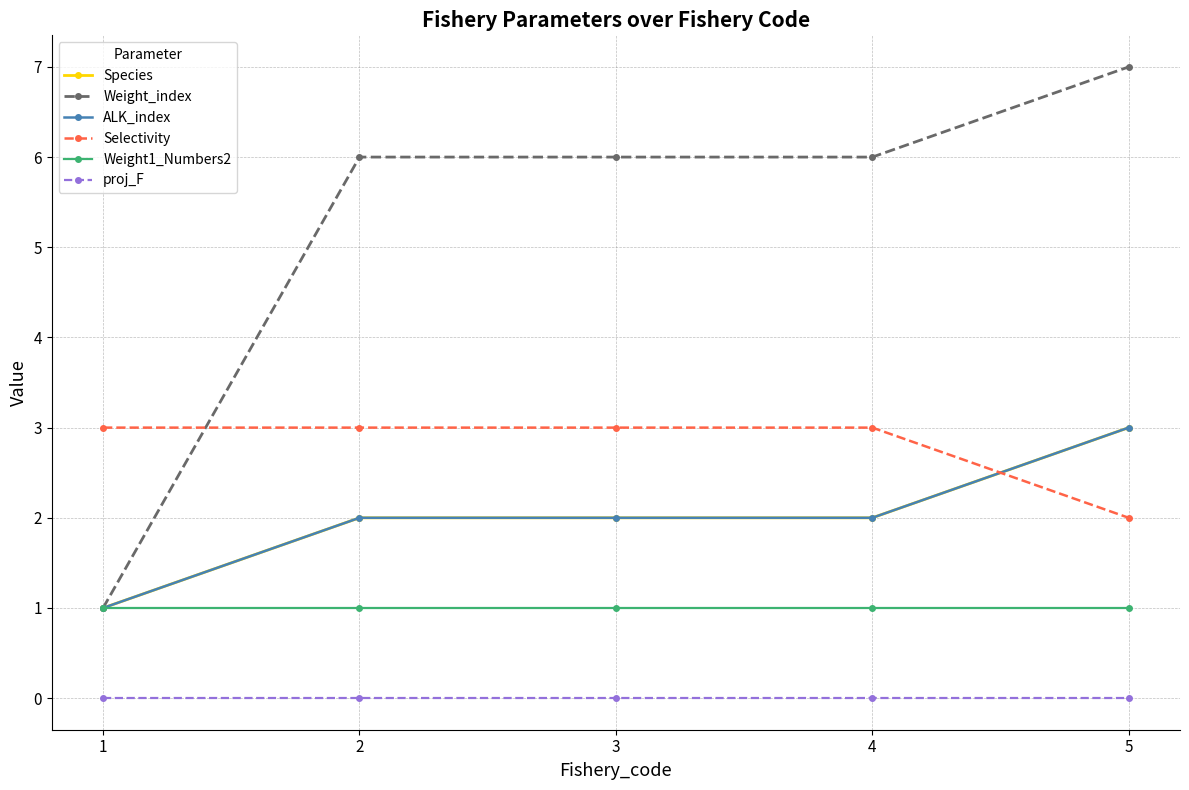

How many lines are shown in the chart?

6